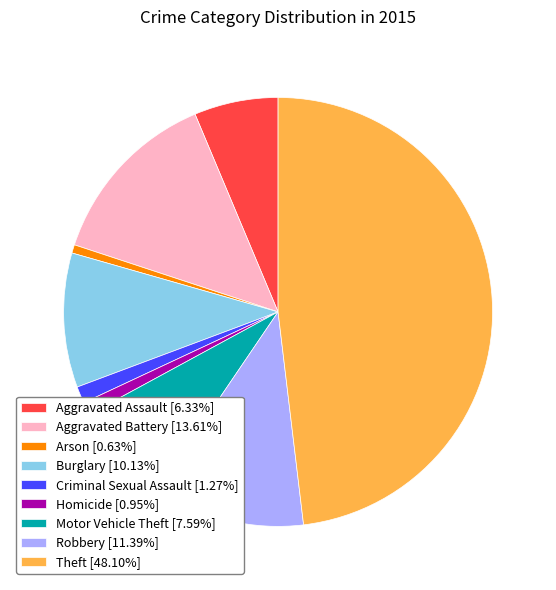

What is the largest slice in the pie chart?

Theft